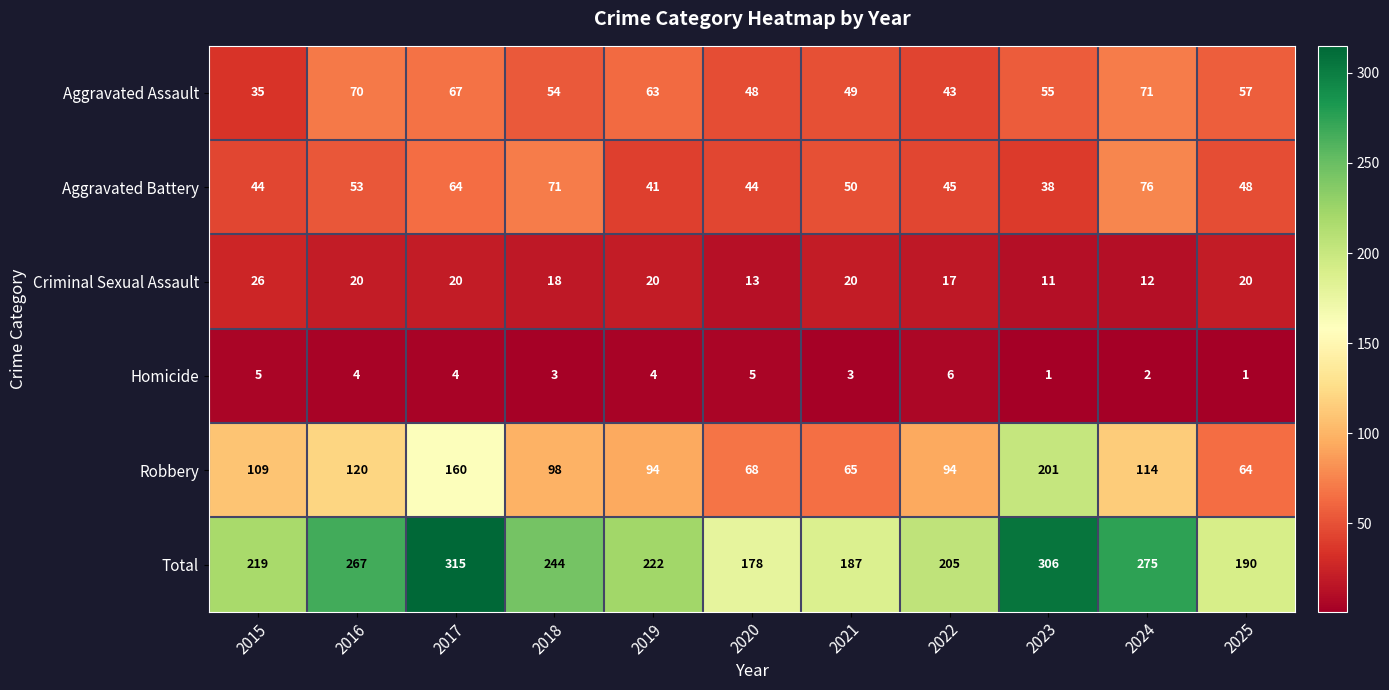

Between 2016 and 2021, which series saw the biggest shift?

Total